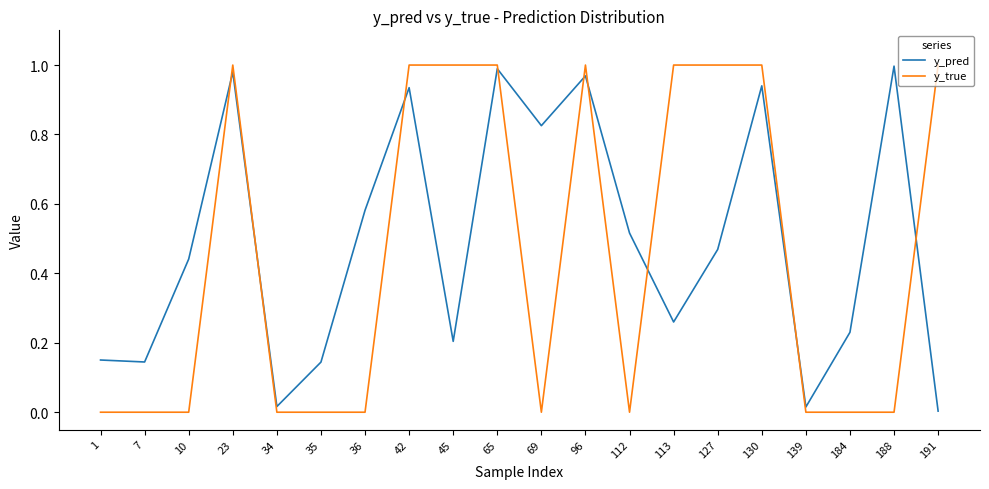

What is the sum of all y_true values?

9.0